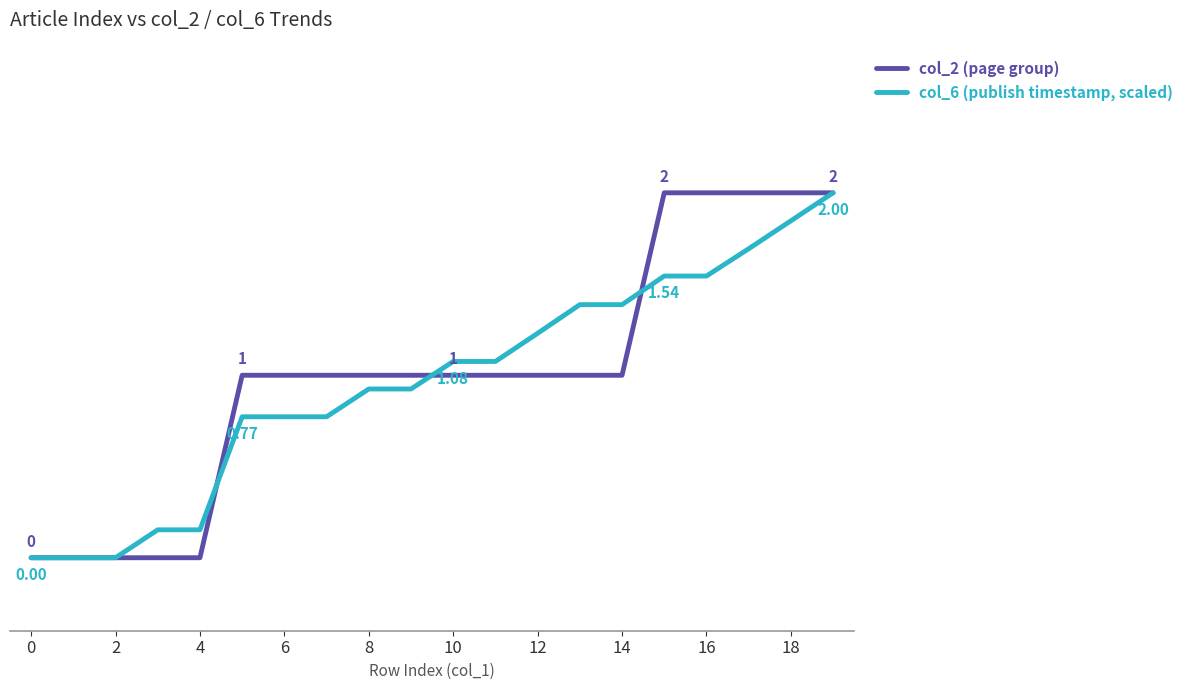

What are all the series names shown in the legend?

col_2 (page group), col_6 (publish timestamp, scaled)